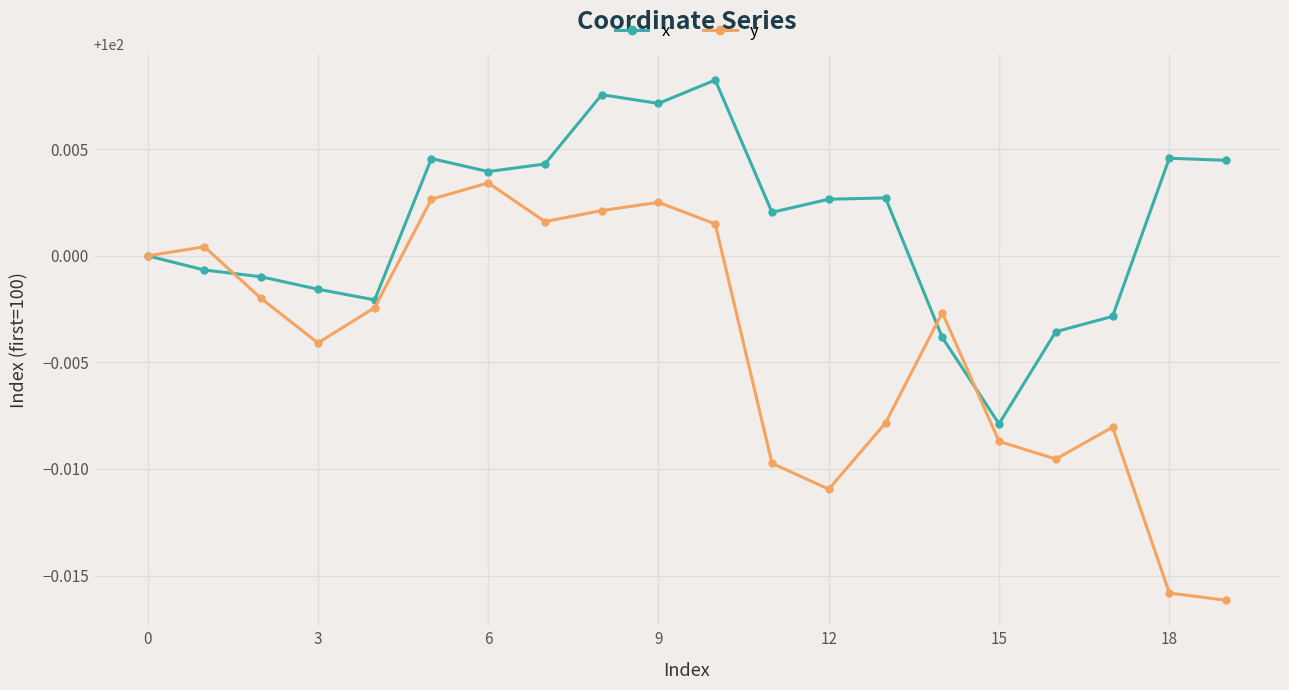

List the series in order of their overall mean, lowest first.

y, x